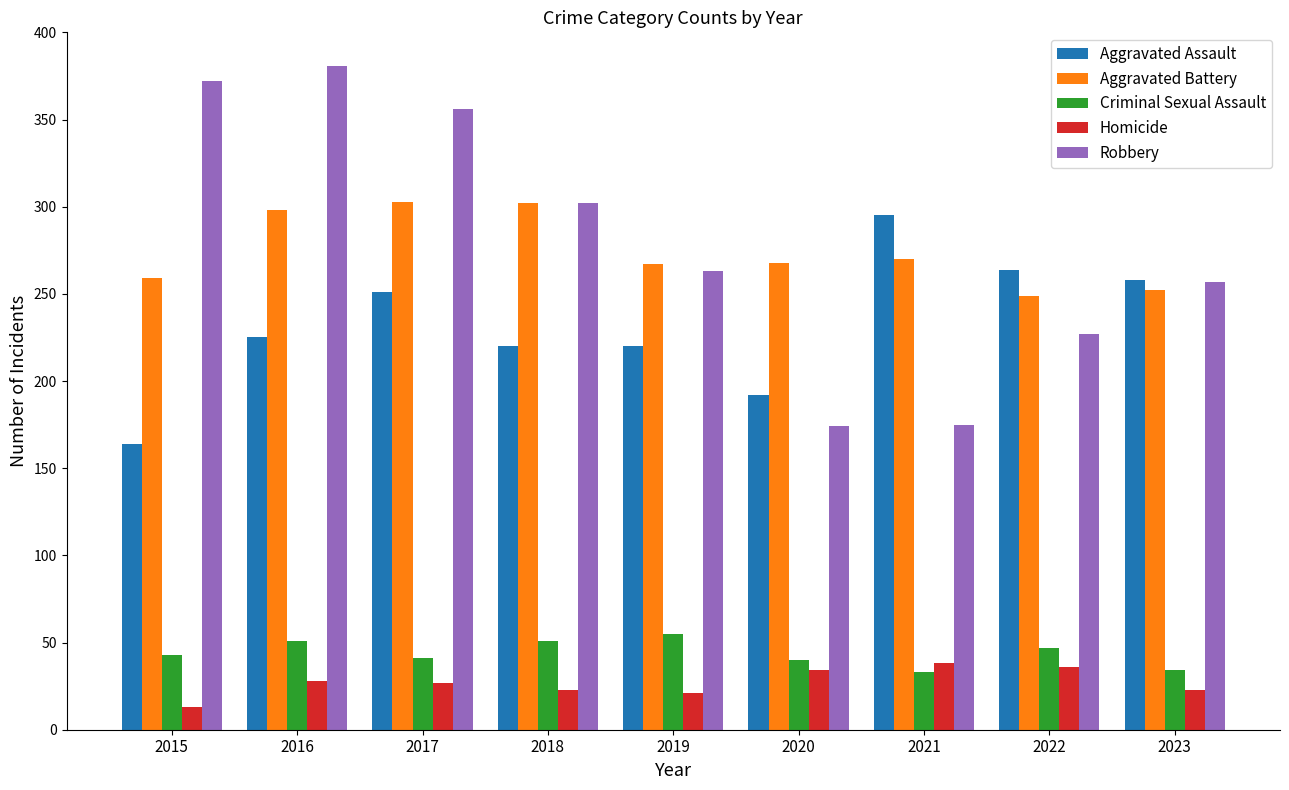

True or false: Criminal Sexual Assault has a value of 55 at 2019.

True